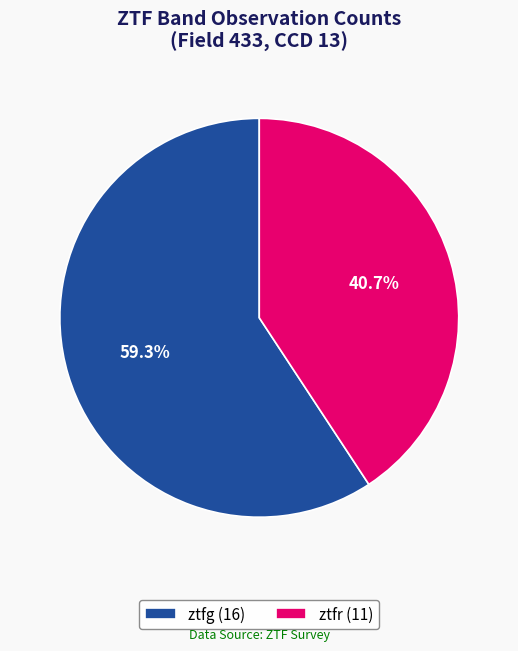

True or false: ztfg accounts for 53% of the total.

False